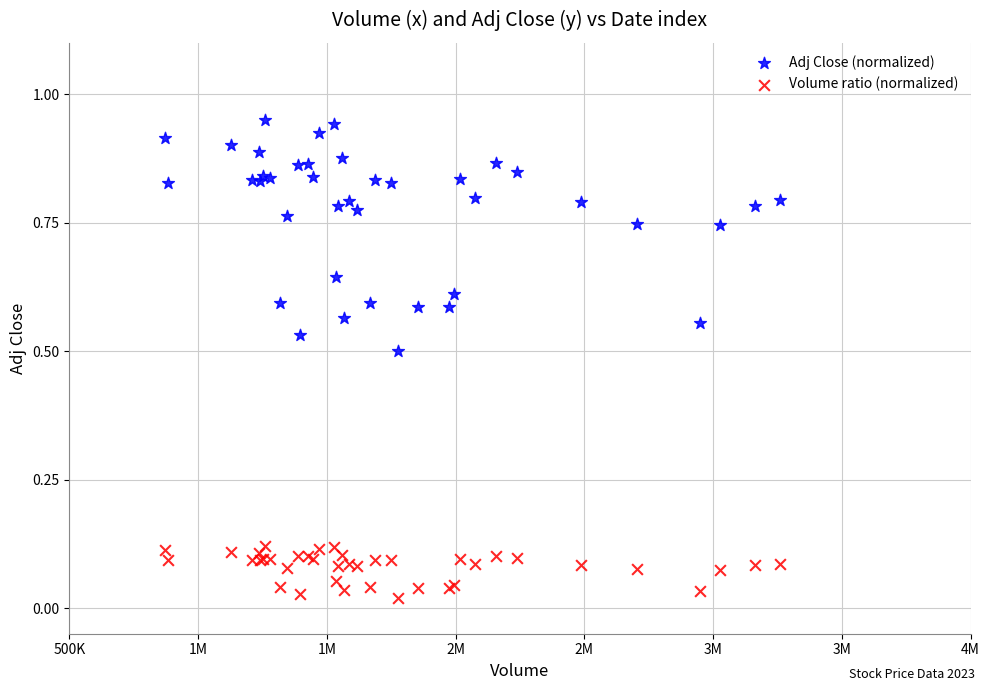

What is the X range (max minus min) for the scatter plot?

2388979.1